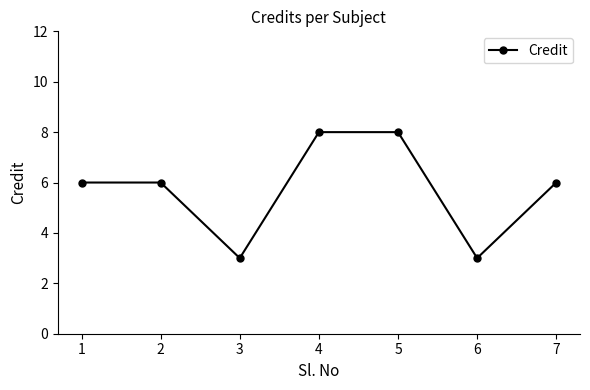

What is the minimum value shown in the chart?

3